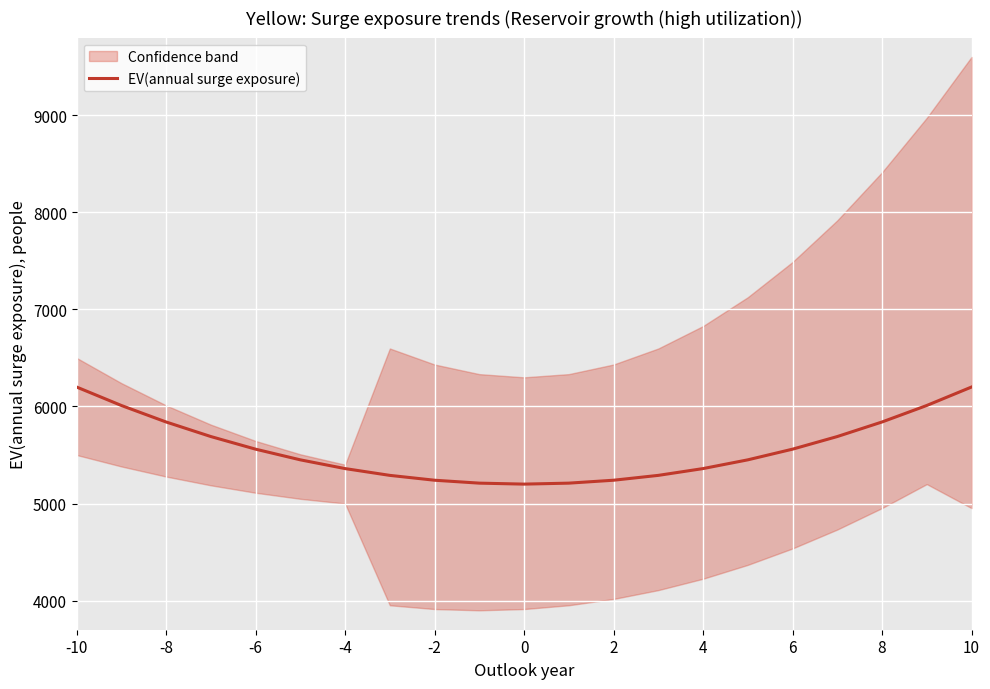

Does the chart display data point markers on the line(s)?

No